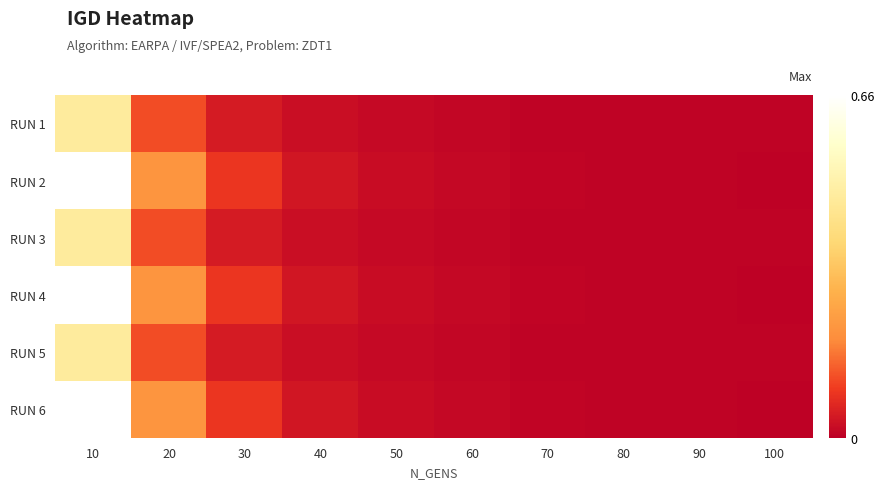

Which label corresponds to the largest value in the chart?

10